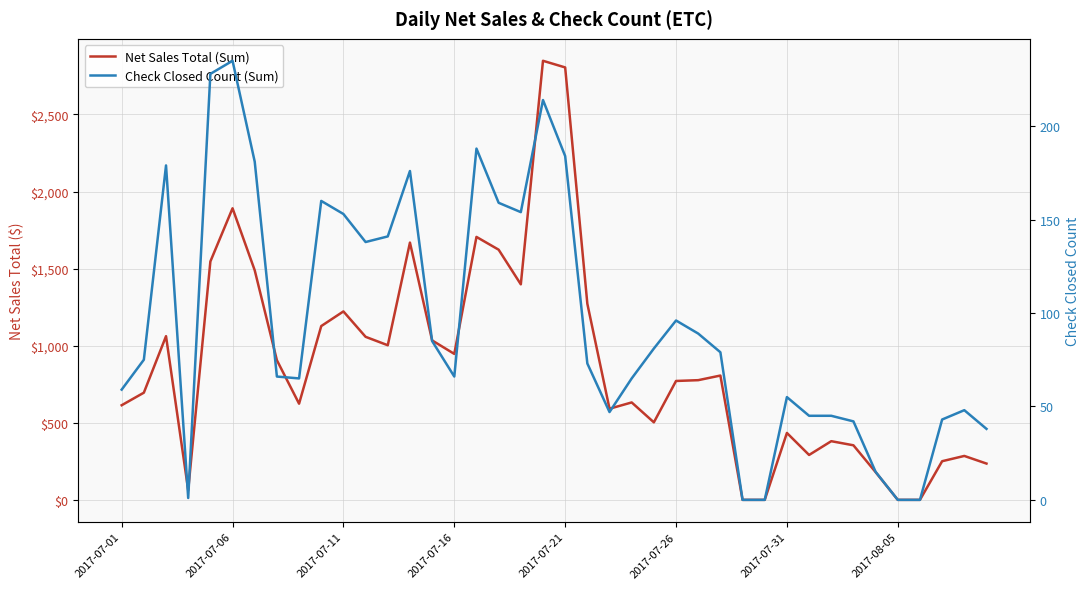

True or false: Check Closed Count (Sum) and Net Sales Total (Sum) cross at least once.

False